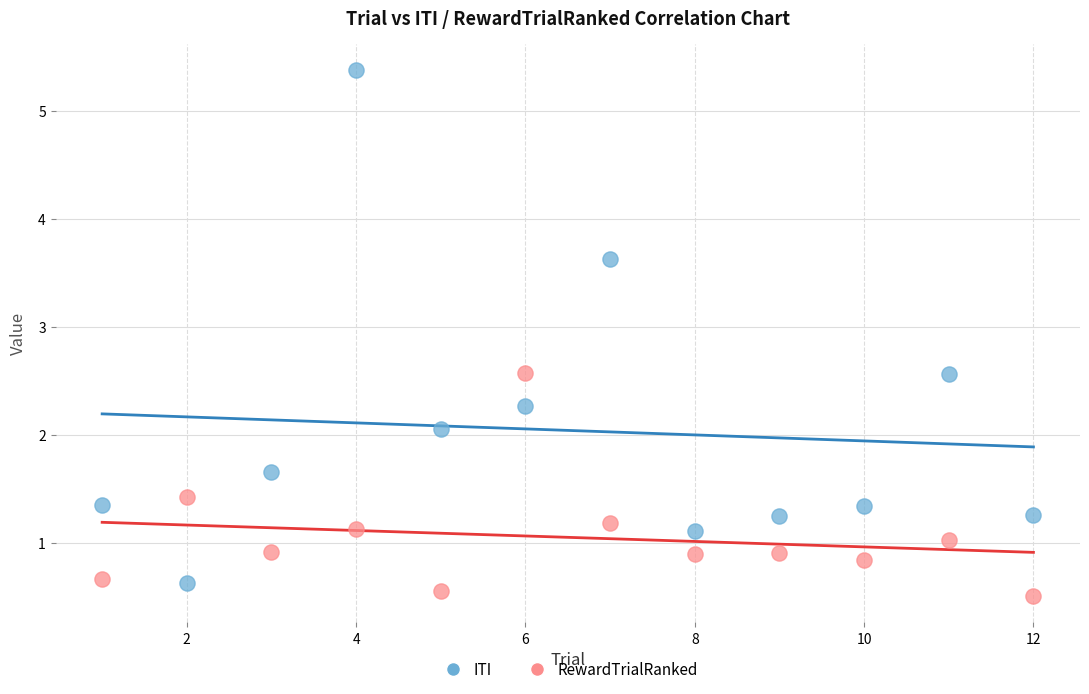

Across all series, what Y value is closest to 2?

2.1